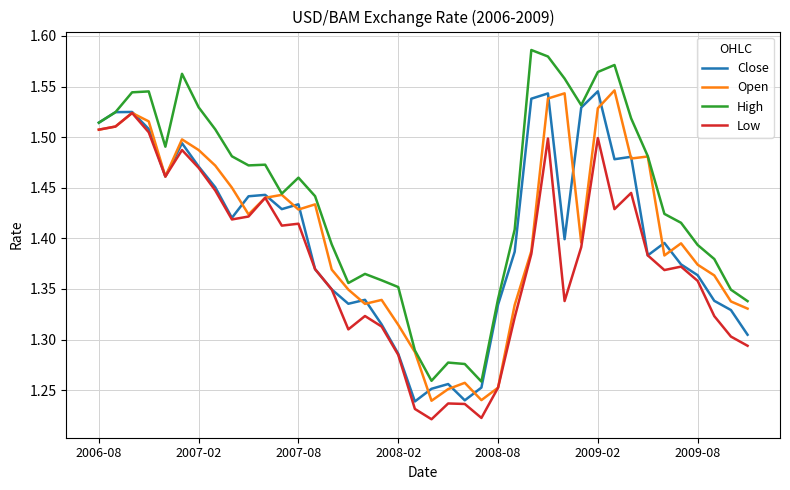

List the series in order of their peak value, highest first.

High, Open, Close, Low